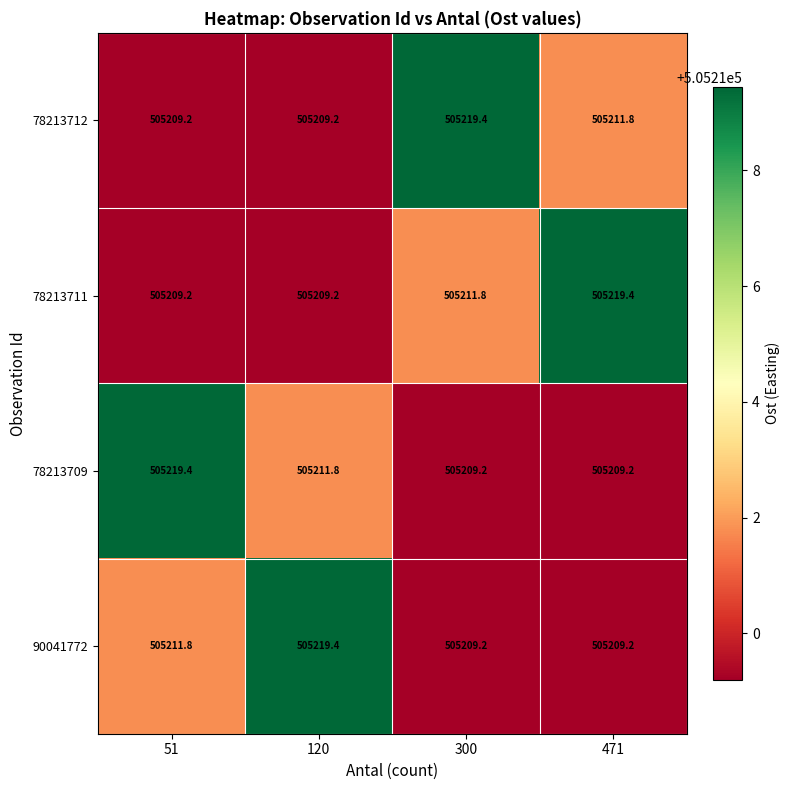

What is the maximum value shown in the chart?

505219.4